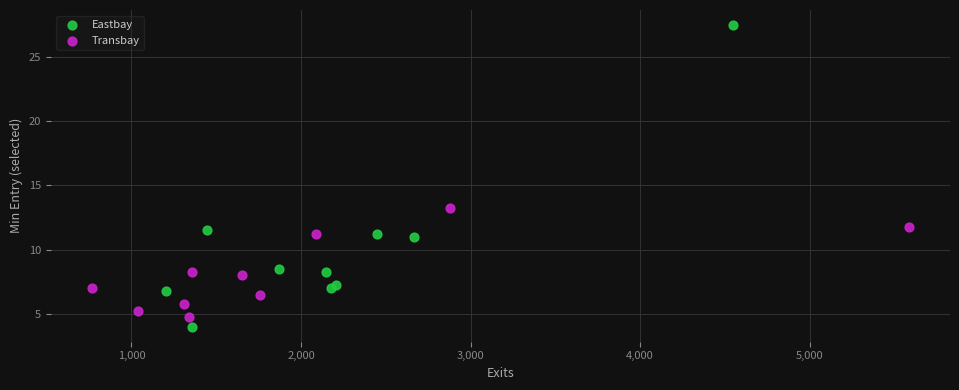

Which series has the widest spread of Y values?

Eastbay